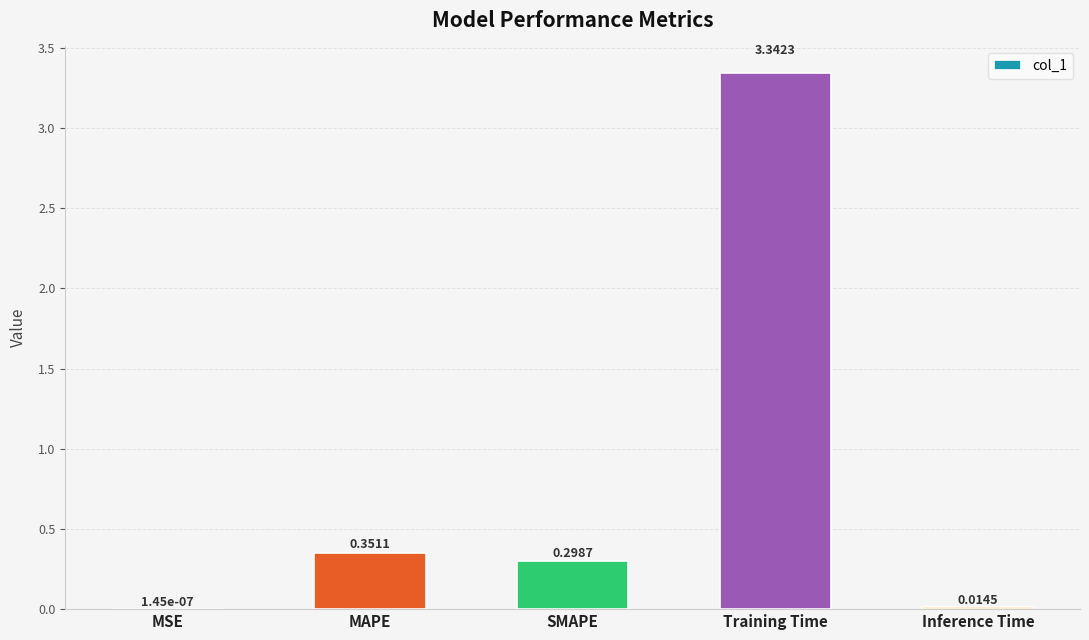

What is the change in value from Training Time to Inference Time?

-3.3